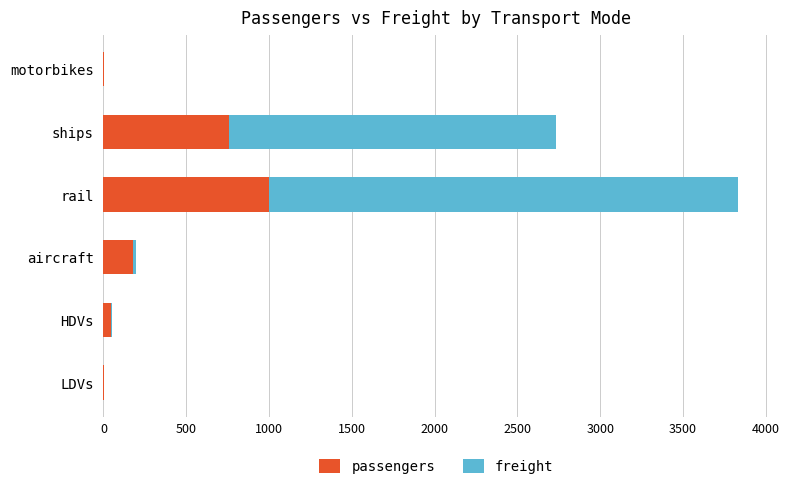

What is the sum of all passengers values?

1987.3